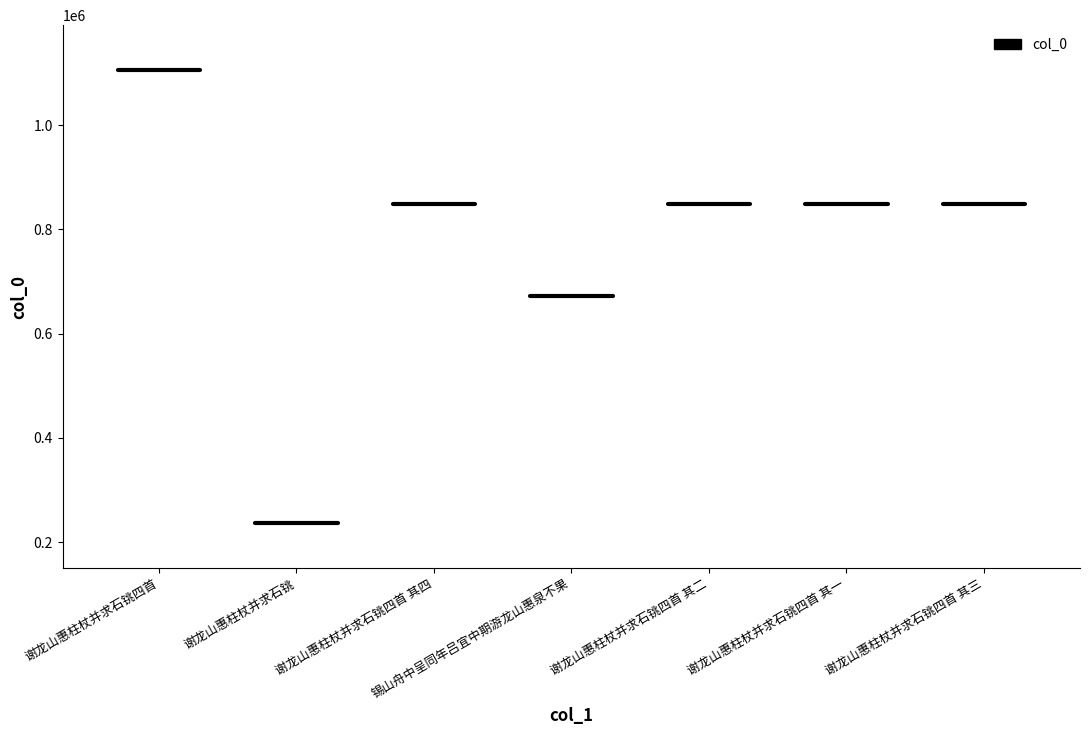

What is the sum of the values at 谢龙山惠柱杖并求石铫四首 其四 and 锡山舟中呈同年吕宜中期游龙山惠泉不果?

1521798